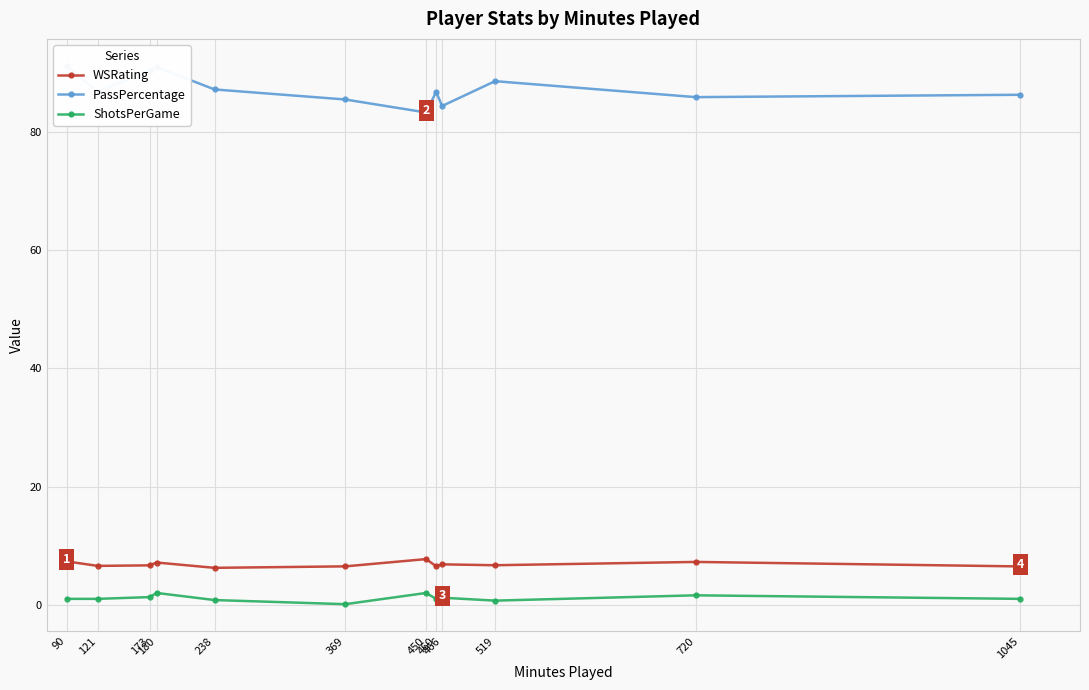

What is the spread (max minus min) of values at 369?

85.4